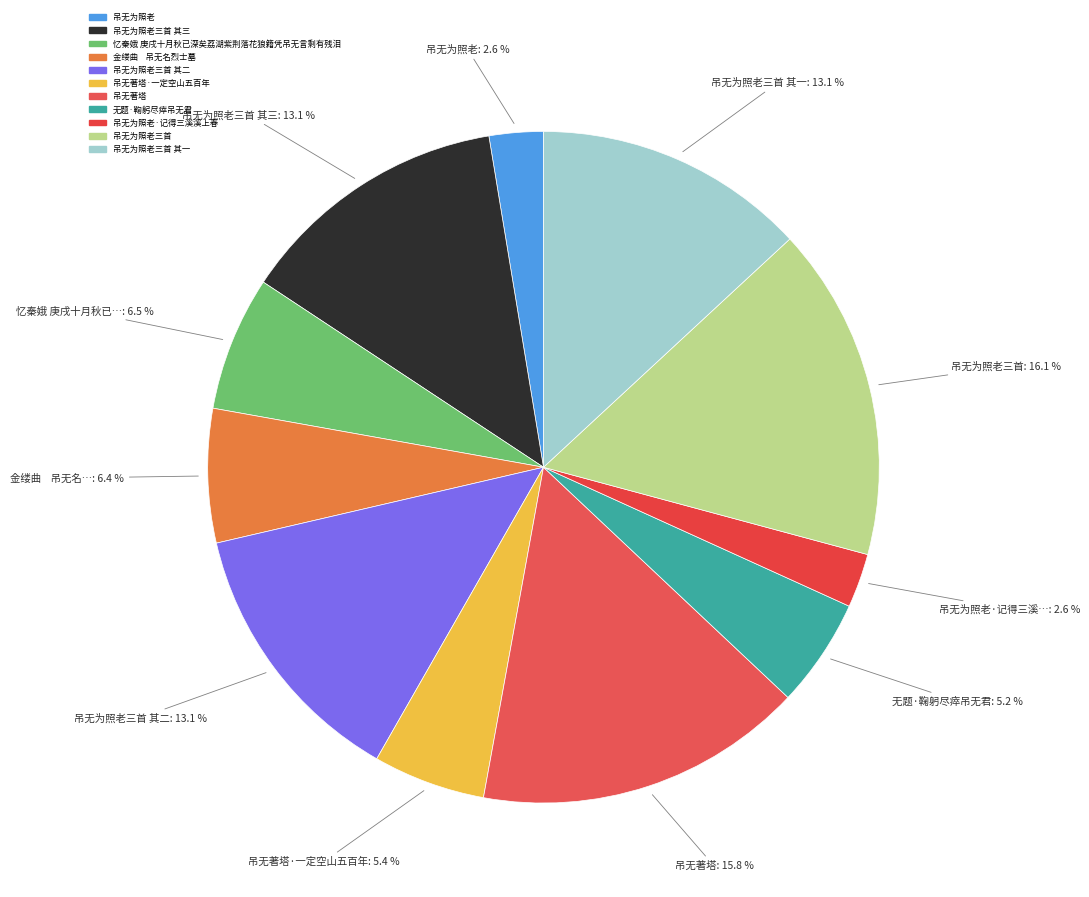

To the nearest percent, what is the difference between the largest and smallest slice percentages?

13%